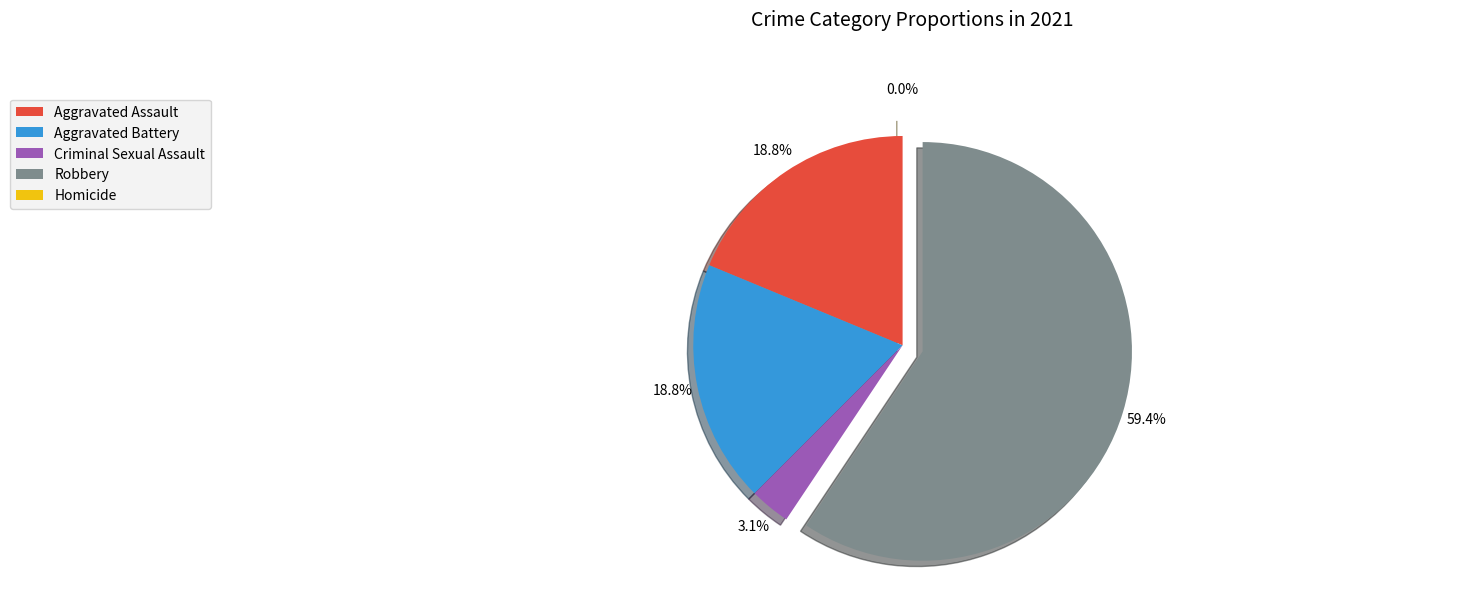

What percentage do Aggravated Battery and Robbery together represent?

78.1%